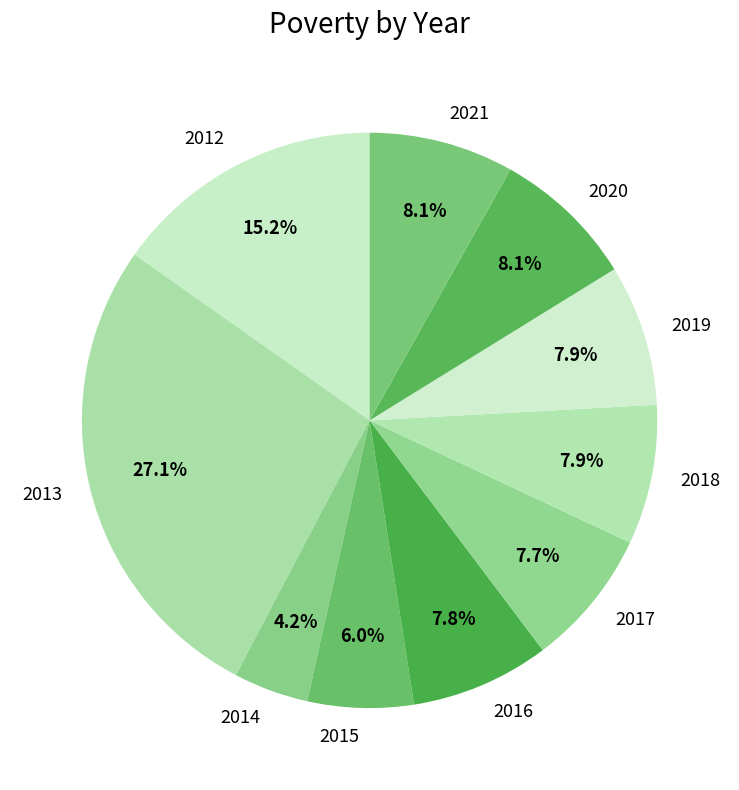

Do 2012 and 2013 together represent more than half of the pie?

No